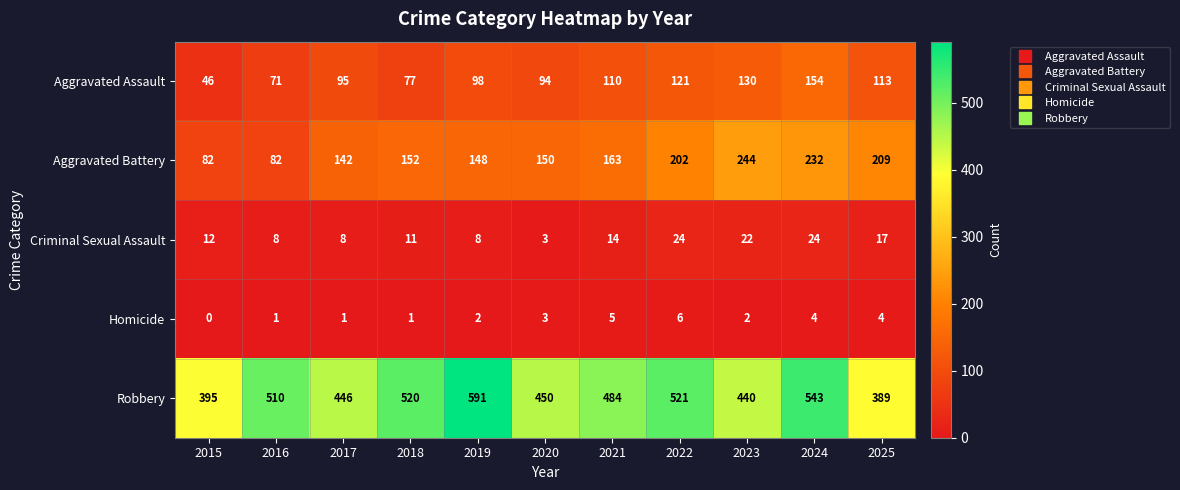

At which label is Criminal Sexual Assault closest to 13?

2015